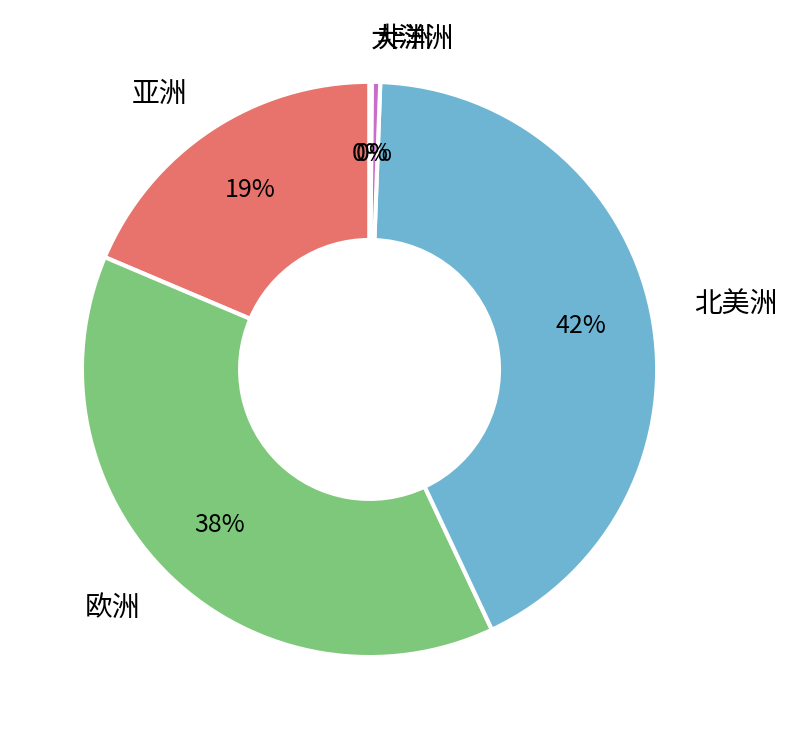

Which category has the smallest portion of the pie?

大洋洲